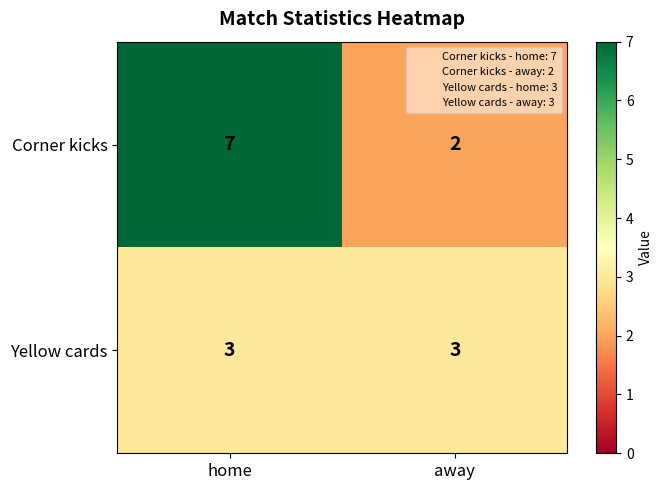

True or false: Yellow cards has a value of 3 at away.

True